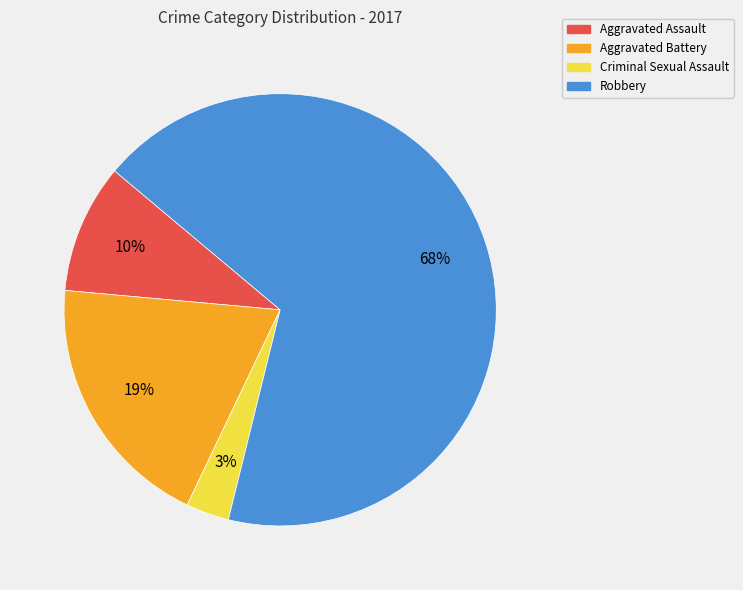

Do Robbery and Criminal Sexual Assault together represent more than half of the pie?

Yes